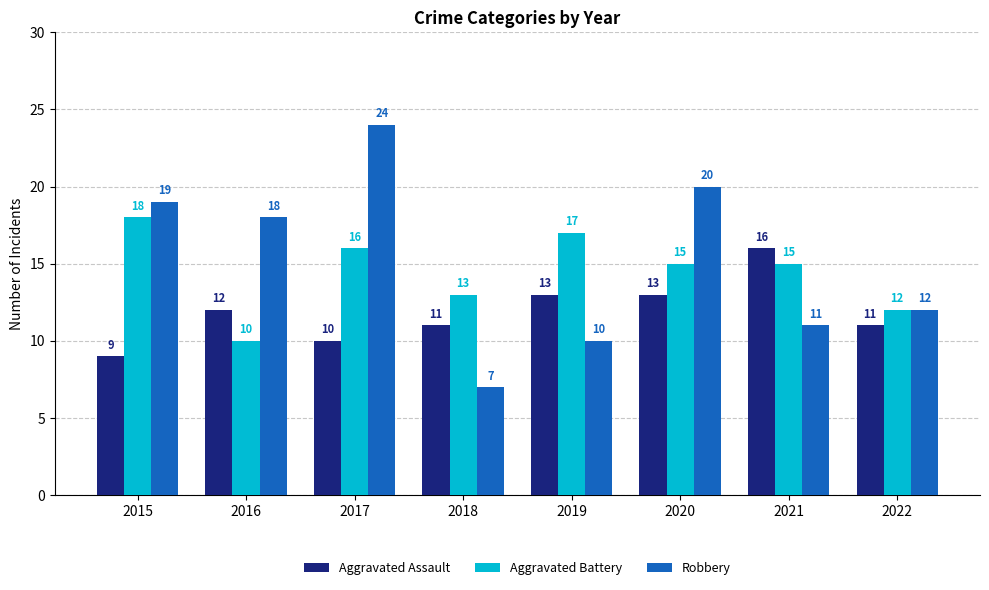

Which series has the widest spread of values?

Robbery